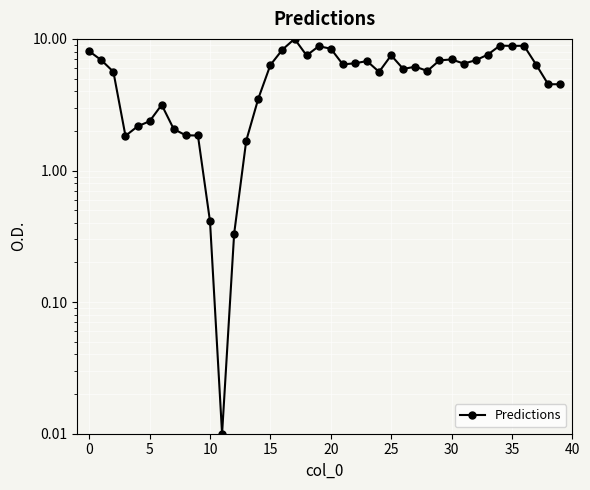

Reading right to left, list all the values displayed in this chart.

4.5	4.5	6.4	8.9	8.8	8.9	7.6	6.9	6.5	7.0	6.9	5.7	6.1	5.9	7.5	5.6	6.8	6.5	6.4	8.4	8.8	7.5	10.0	8.3	6.3	3.5	1.7	0.3	0.0	0.4	1.8	1.9	2.1	3.2	2.4	2.2	1.8	5.6	6.9	8.1